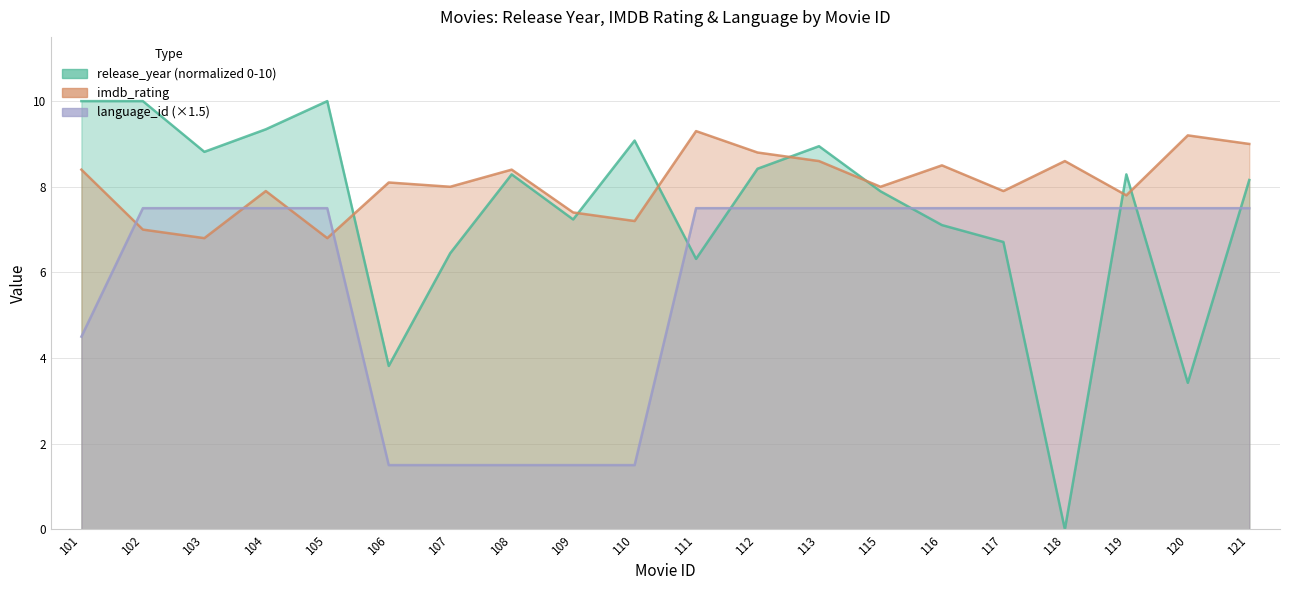

What is the sum of the release_year values at 119 and 112?

16.7